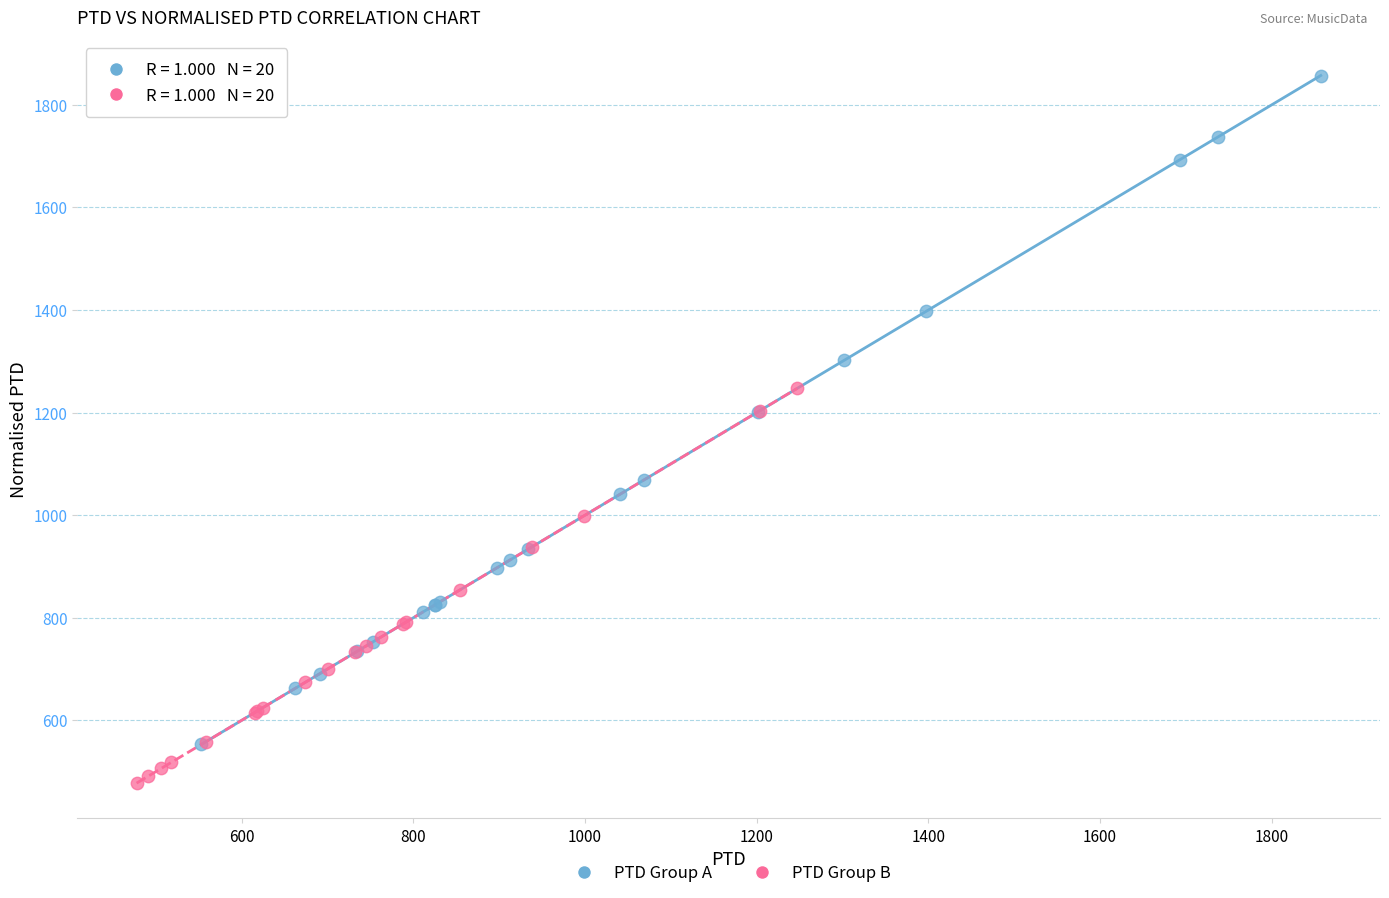

Which series reaches the minimum Y coordinate?

PTD Group B